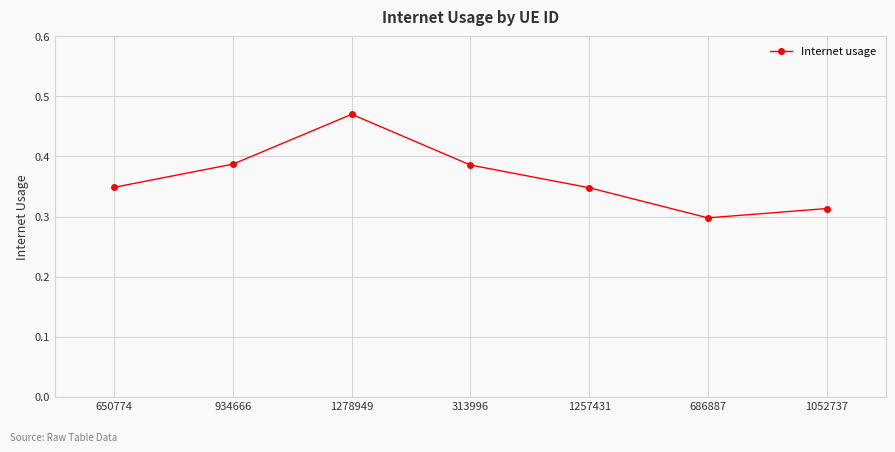

At which category does the chart reach its minimum across all series?

686887